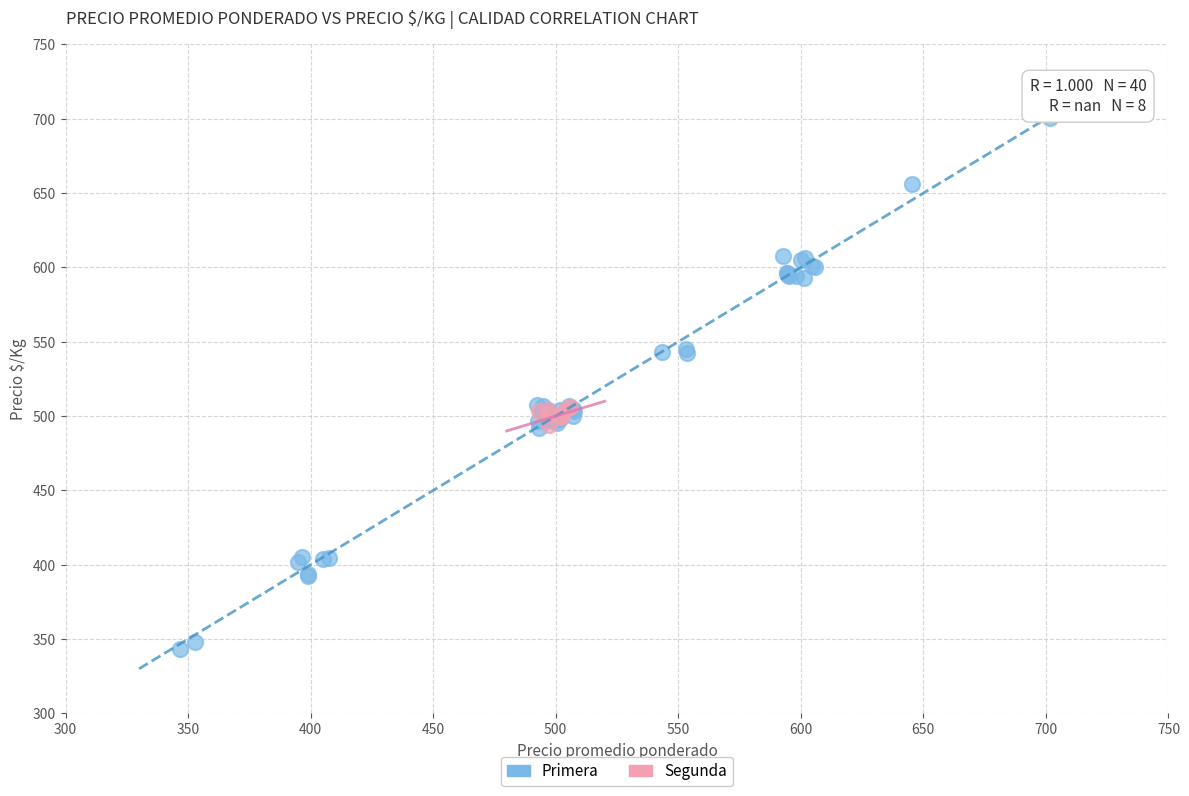

Which series has the largest Y range (max minus min)?

Primera